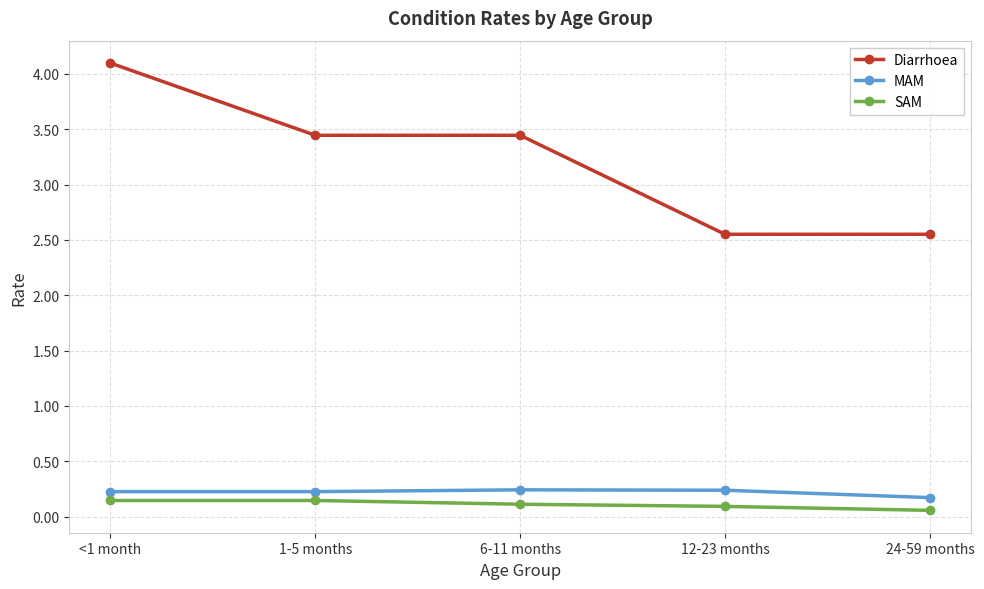

Which series has the widest spread of values?

Diarrhoea